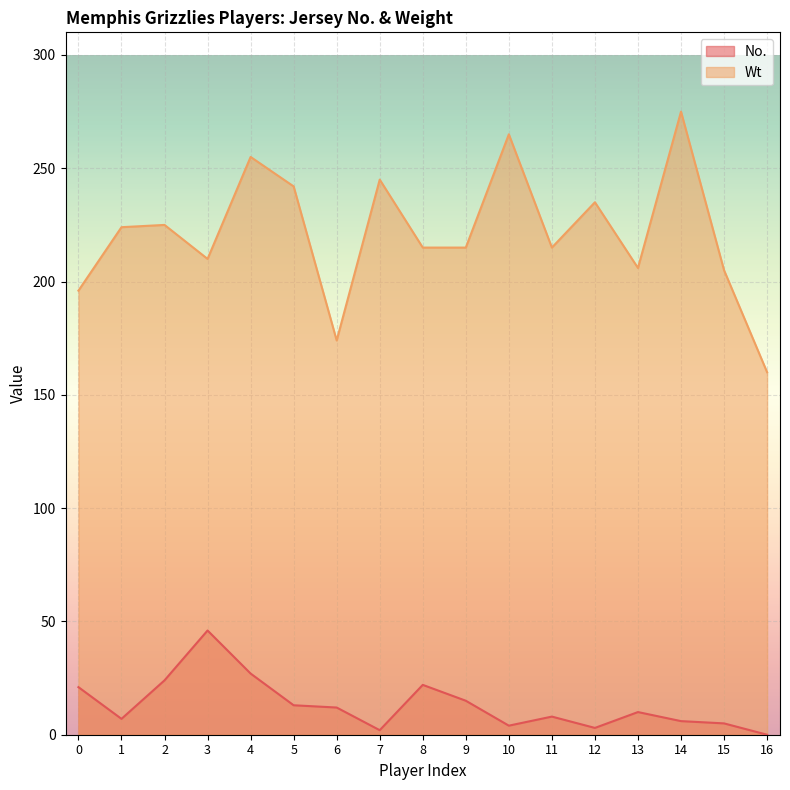

True or false: No. and Wt intersect in this chart.

False